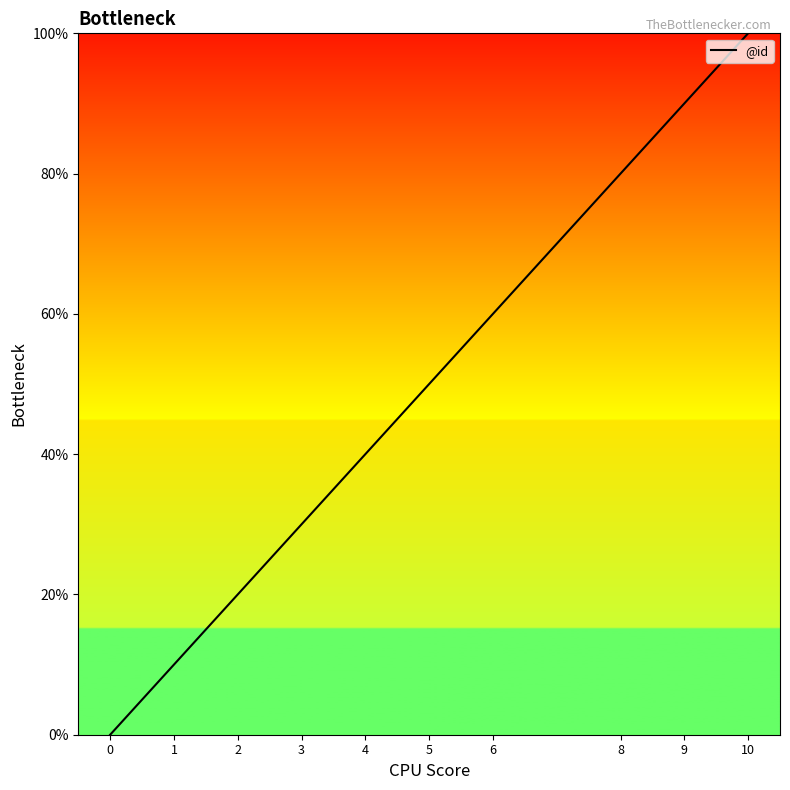

Reading left to right, what are all the values shown in this chart?

0=0	1=10	2=20	3=30	4=40	5=50	6=60	8=80	9=90	10=100